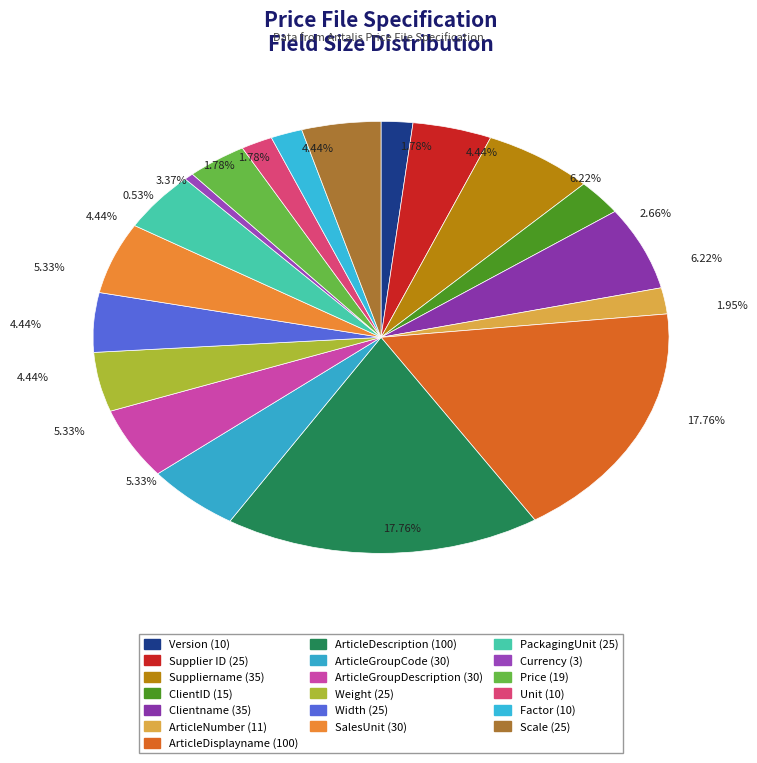

Rank the categories by value from lowest to highest.

Currency, Version, Unit, Factor, ArticleNumber, ClientID, Price, Supplier ID, Weight, Width, PackagingUnit, Scale, ArticleGroupCode, ArticleGroupDescription, SalesUnit, Suppliername, Clientname, ArticleDisplayname, ArticleDescription